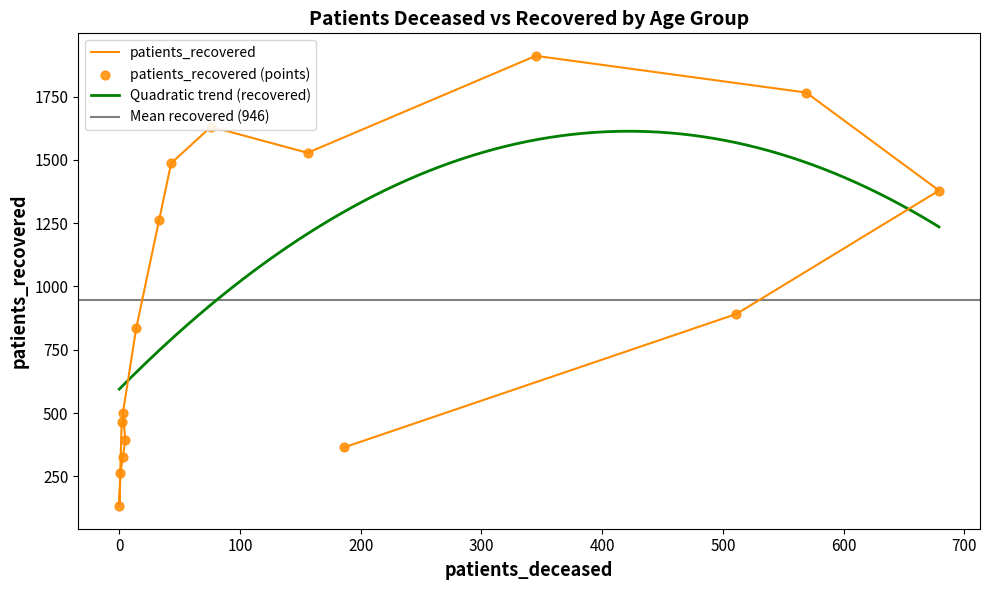

What is the maximum value for Quadratic trend (recovered)?

1613.2